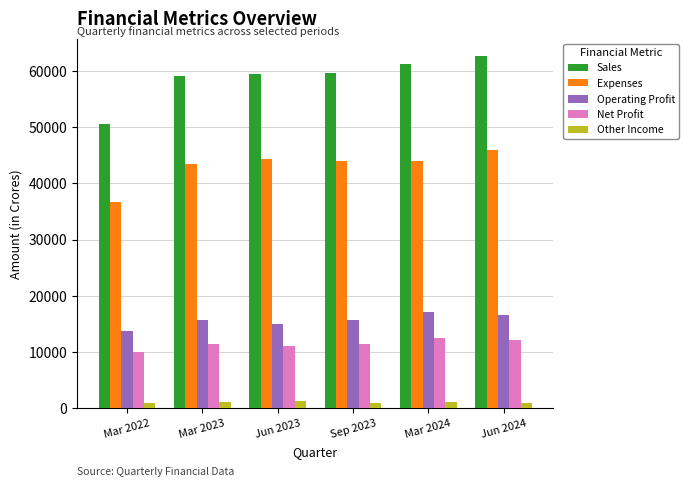

What is the total value across all series at Sep 2023?

131770